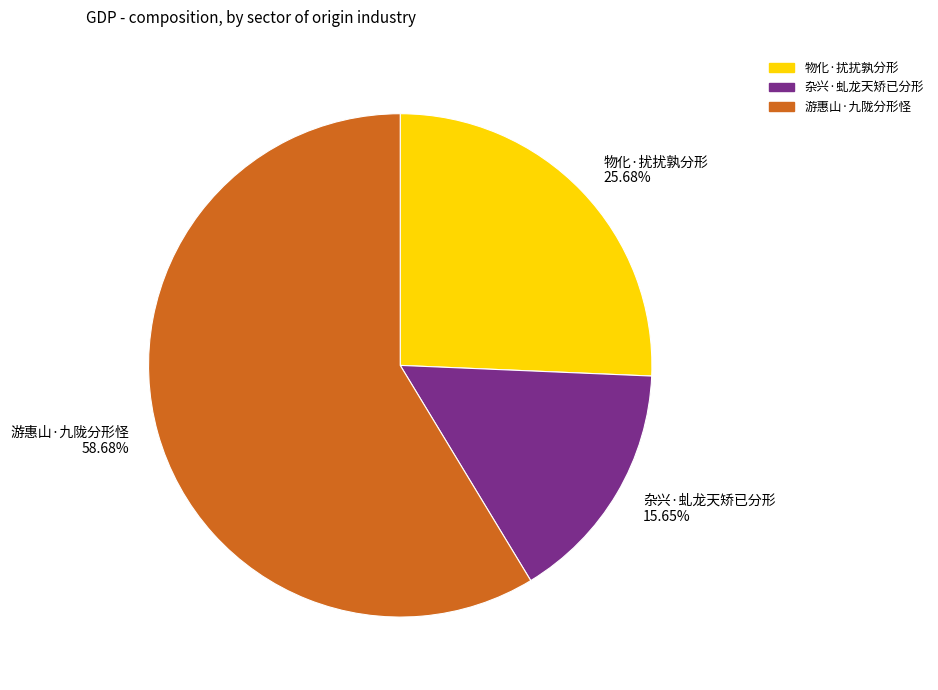

Is it true that 物化·扰扰孰分形 is 38% of the pie?

False